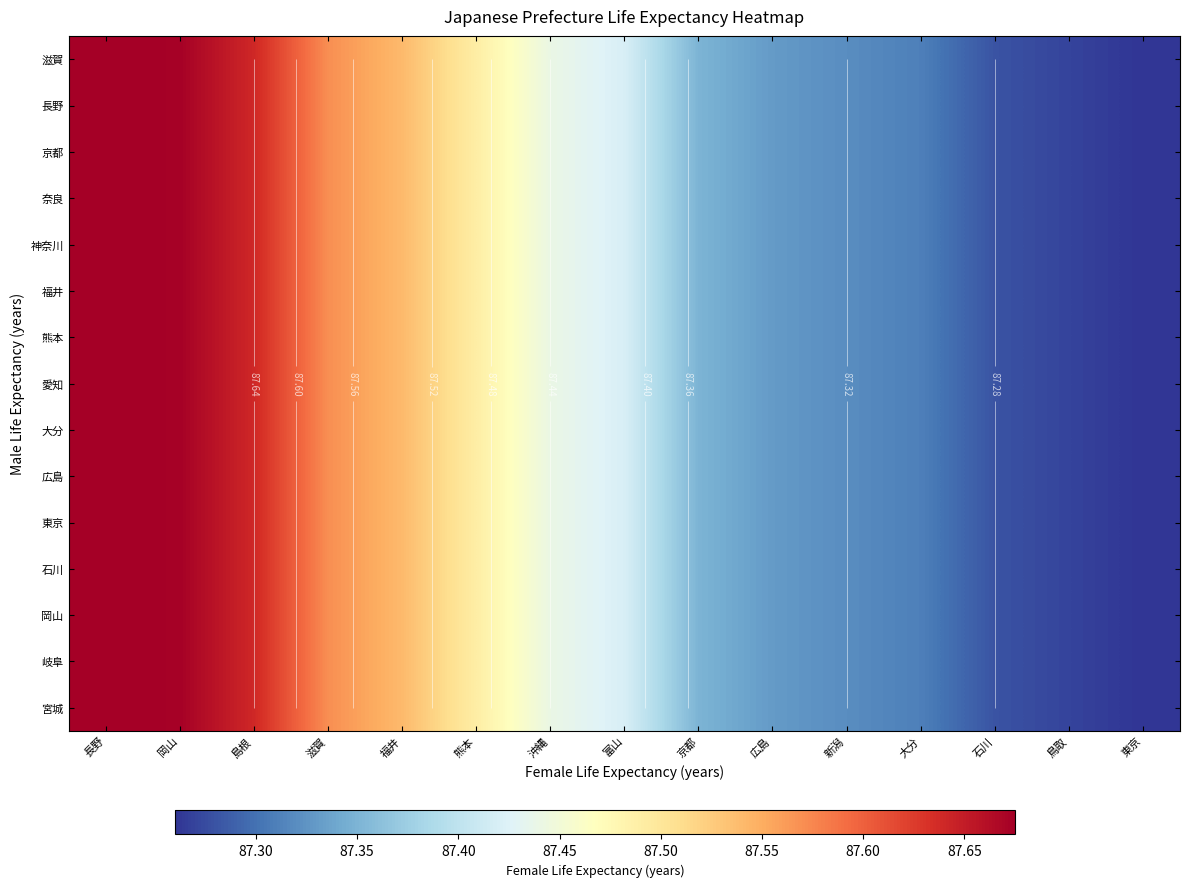

List the series in order of their peak value, lowest first.

滋賀, 長野, 京都, 奈良, 神奈川, 福井, 熊本, 愛知, 大分, 広島, 東京, 石川, 岡山, 岐阜, 宮城